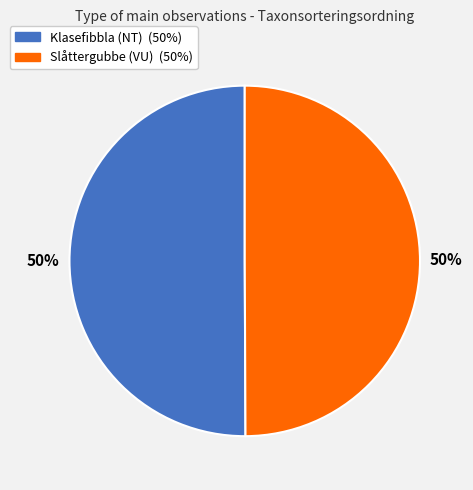

To the nearest percent, what is the average slice percentage?

50%